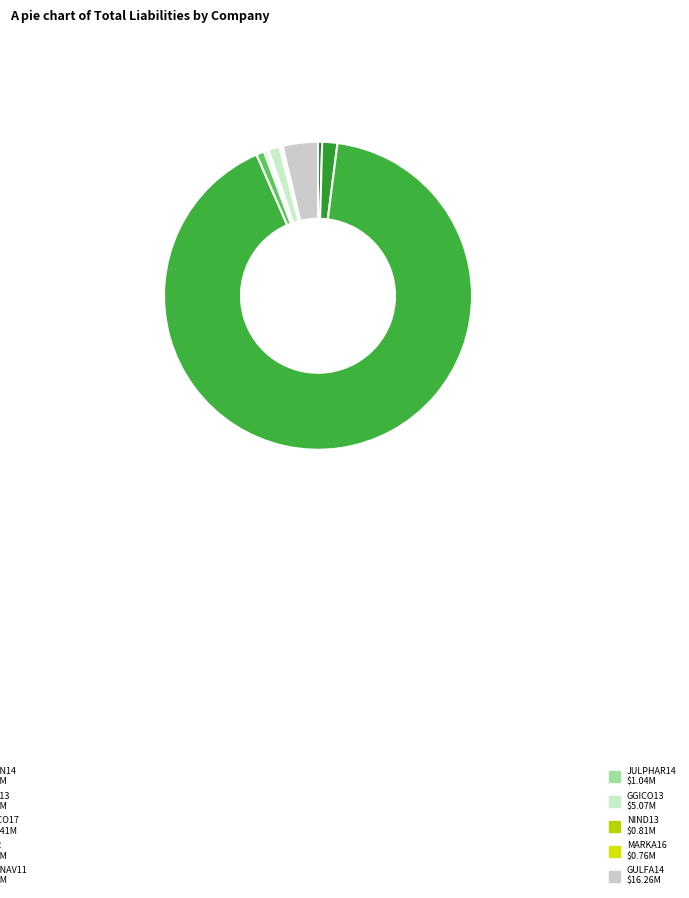

Count the number of slices in the pie.

10